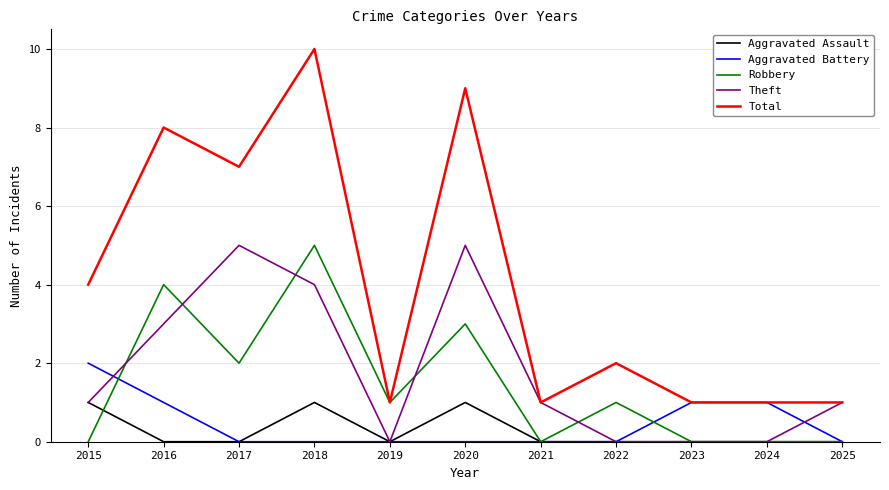

Between 2015 and 2024, which series saw the biggest shift?

Total